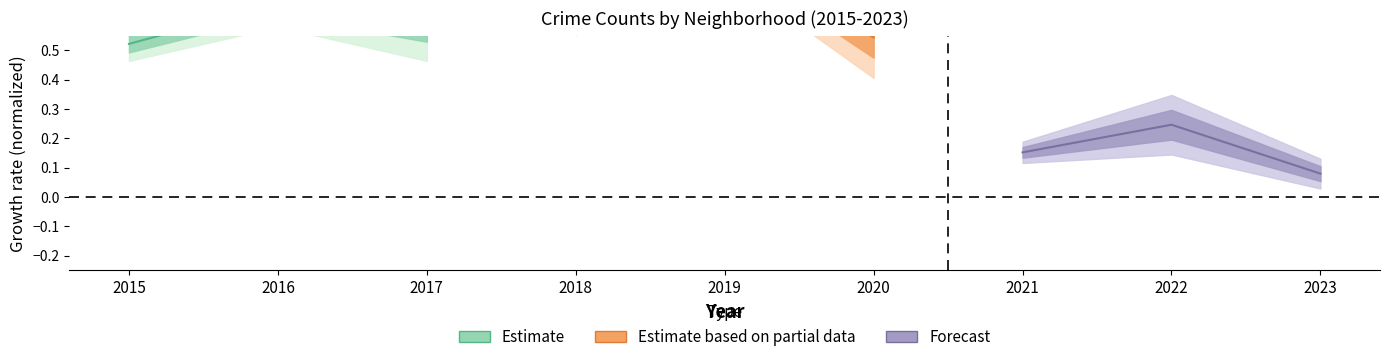

Is the value of Forecast at 2017 greater than the value of Estimate at 2017?

No